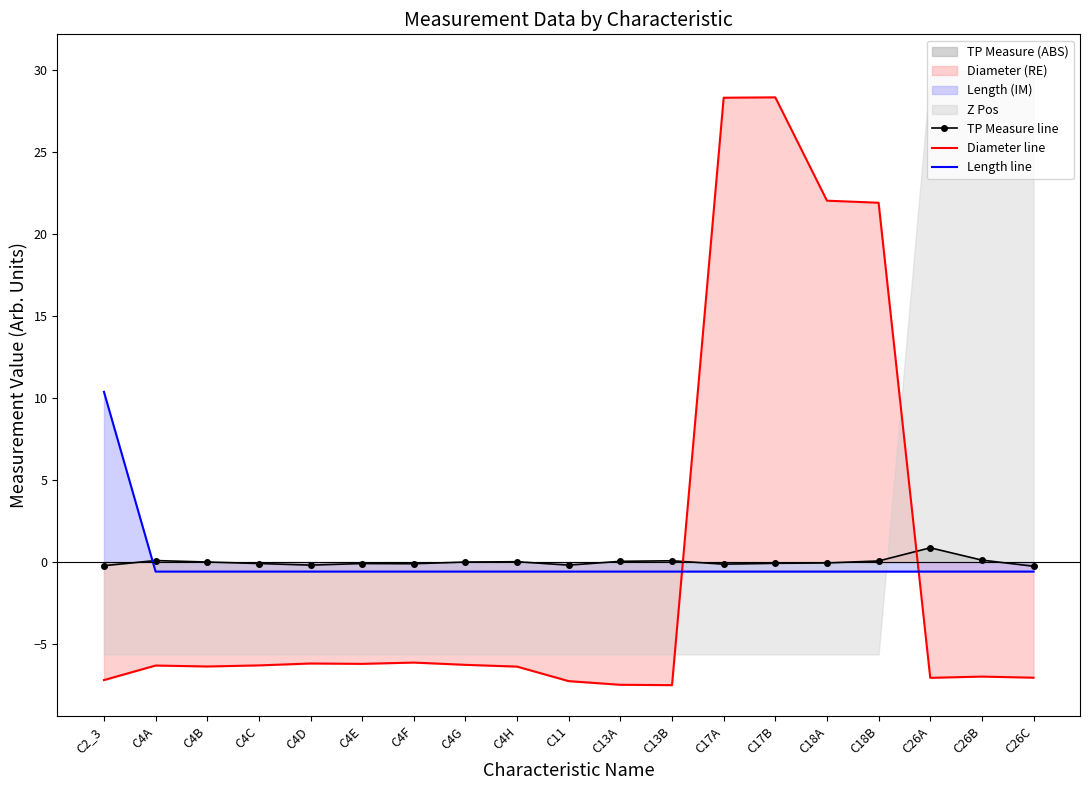

Is it true that Diameter line equals -10.3 at C13B?

False